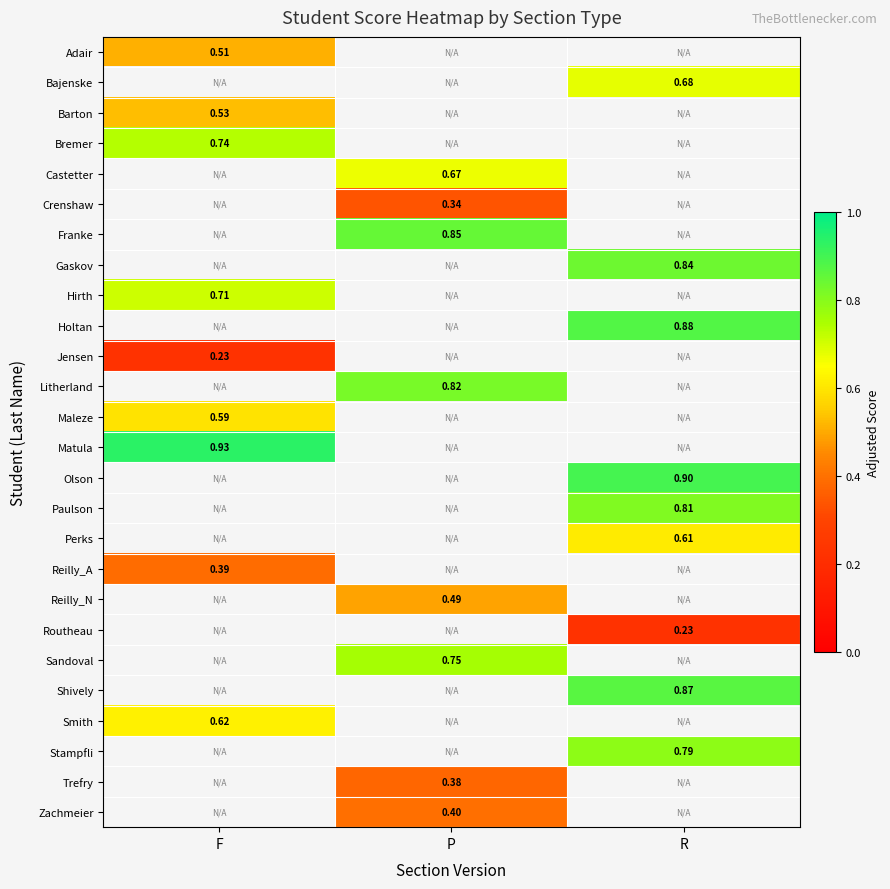

Which category has the lowest value across all series?

F